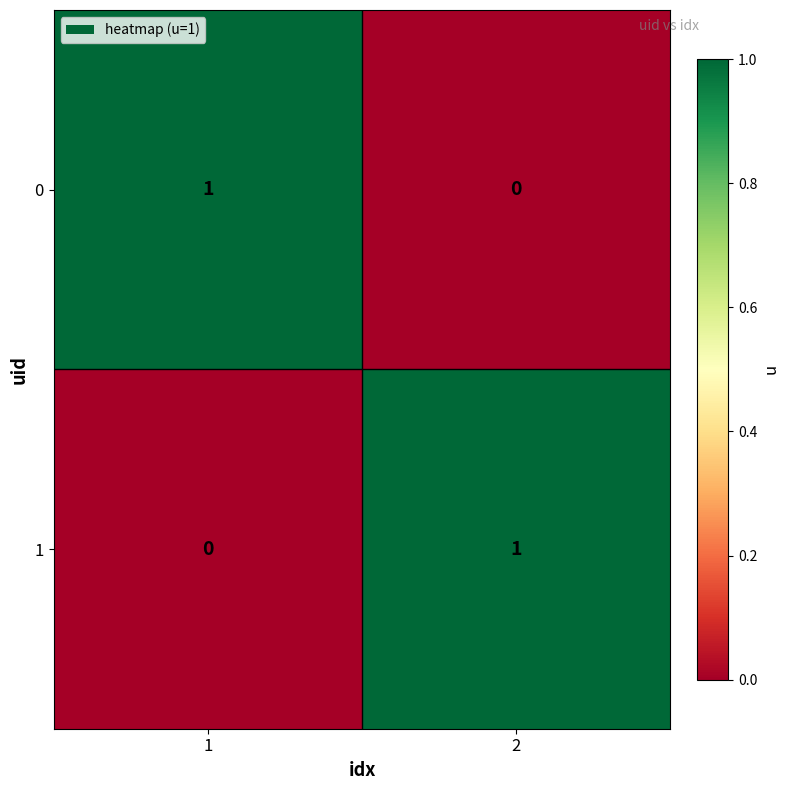

Rank the categories by 0 value from lowest to highest.

2, 1